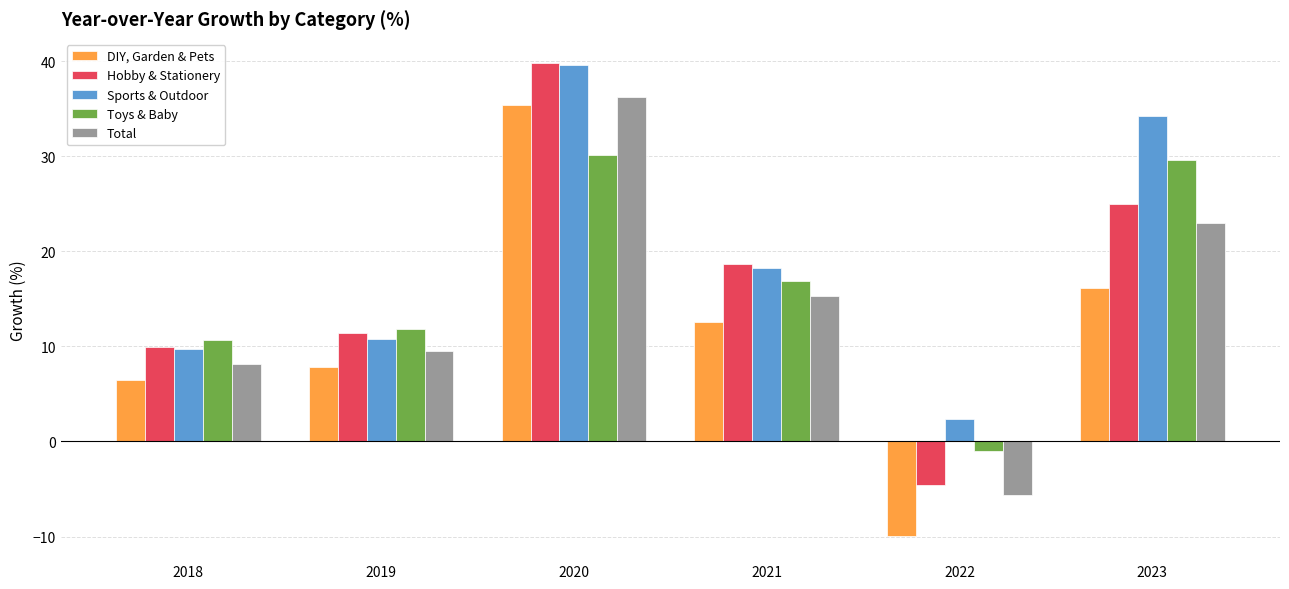

What is the sum of all Hobby & Stationery values?

100.3